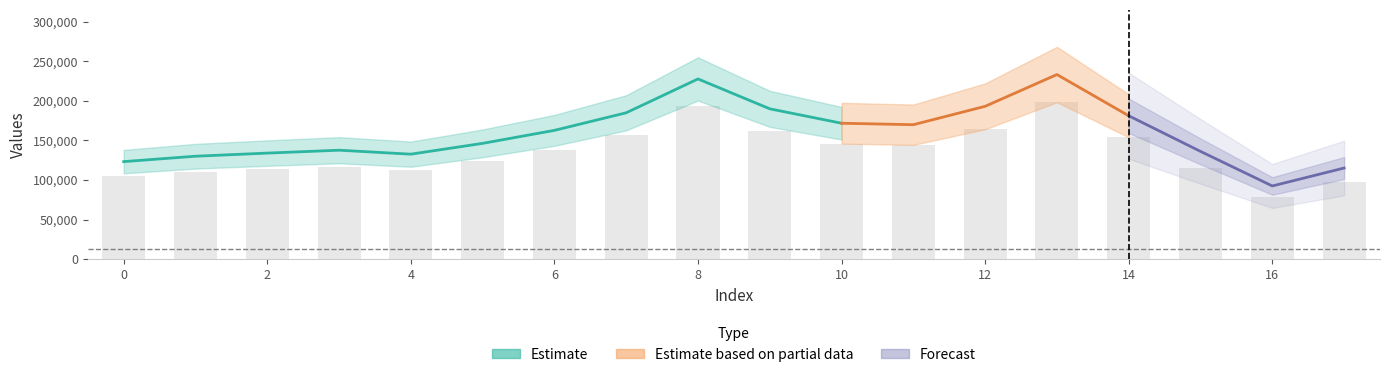

Which has a higher value, 7 or 2?

7